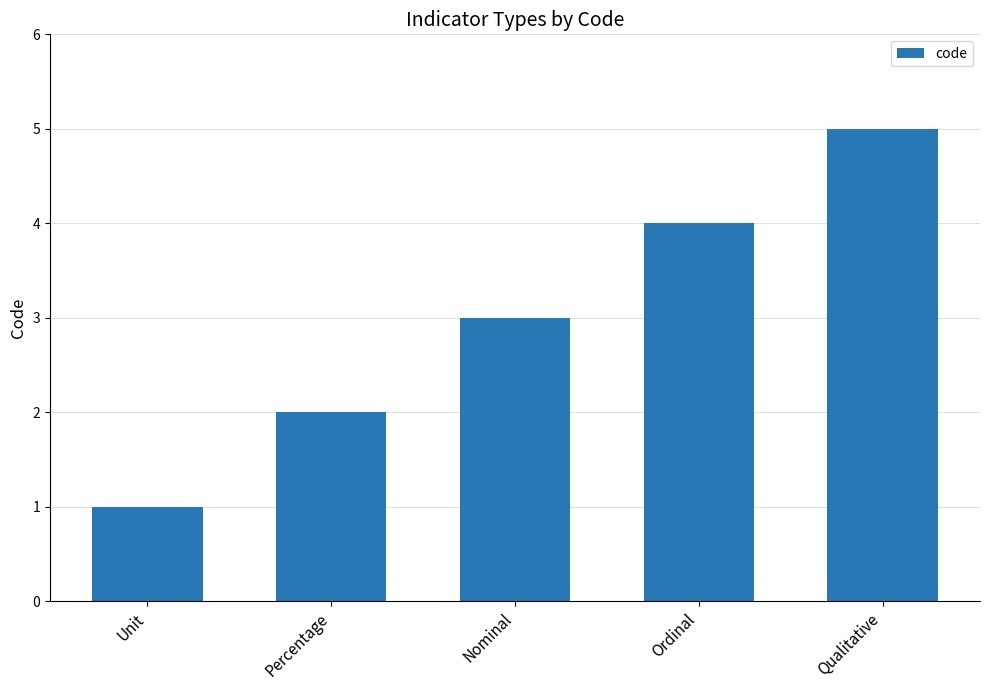

The chart shows a value of 6 at Ordinal. True or false?

False